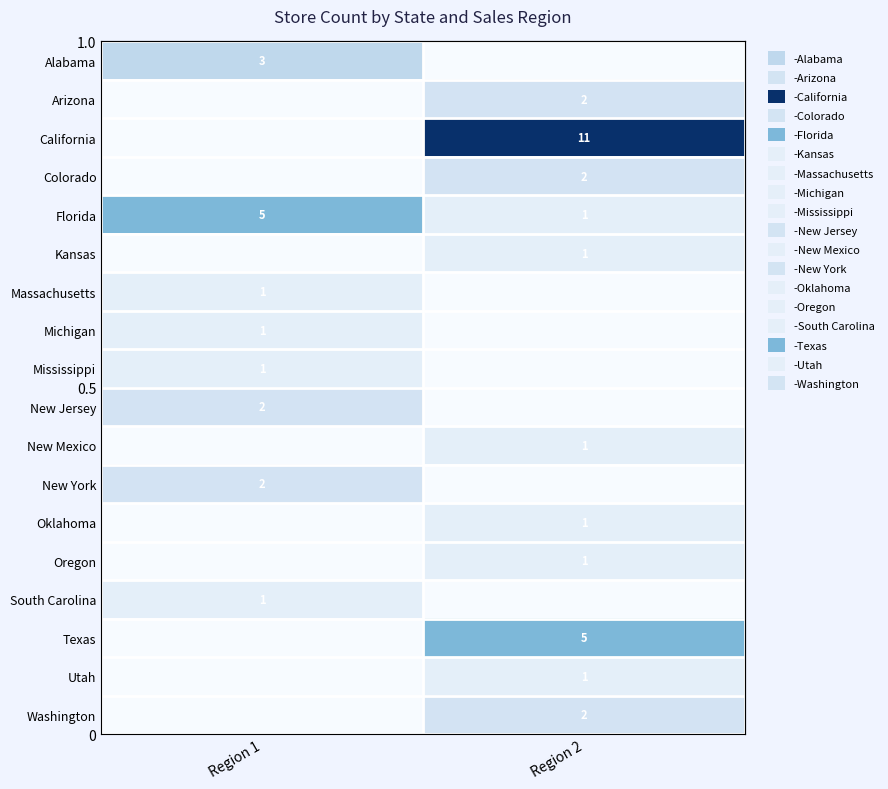

Count the number of categories in the chart.

2